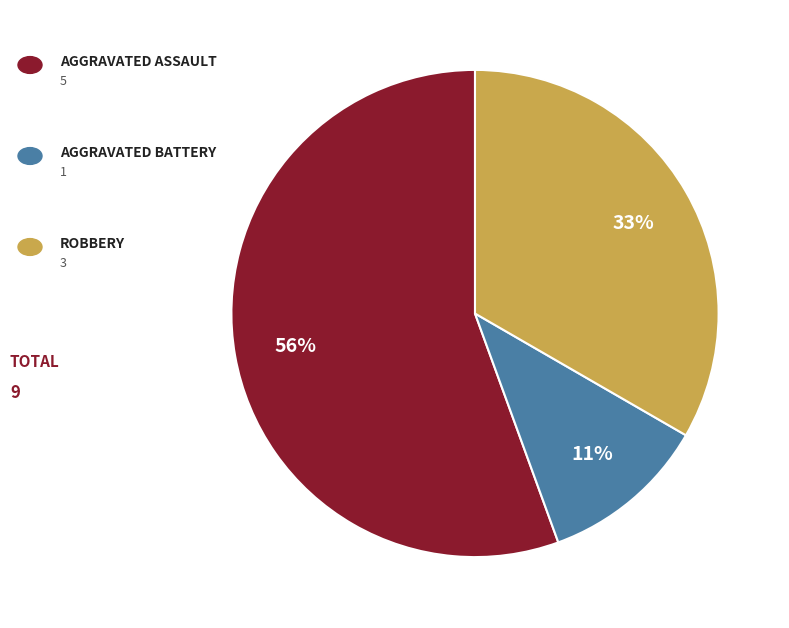

Is there a majority slice in this chart?

Yes